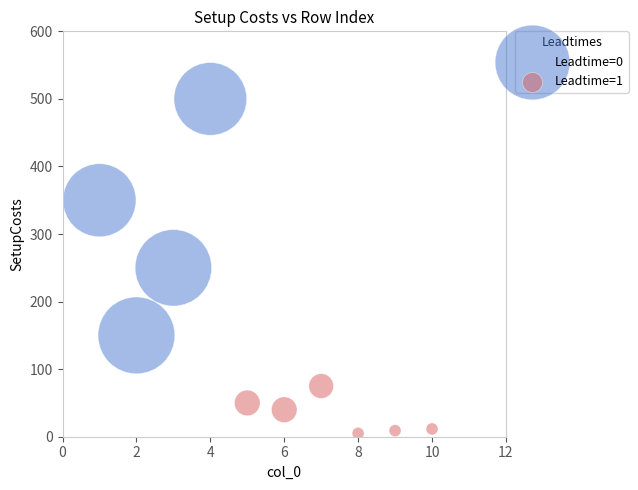

Which series has the largest Y range (max minus min)?

Leadtime=0